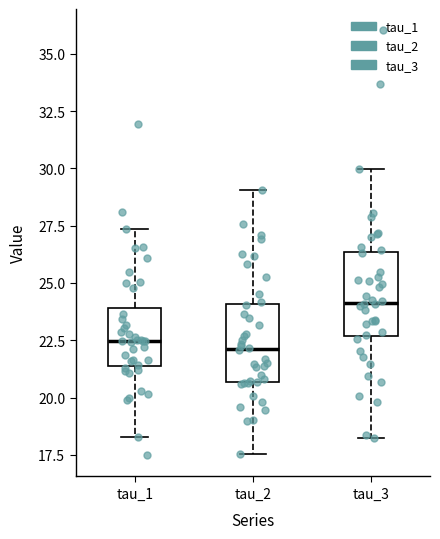

Reading left to right, read every box against the y-axis: the position of its median line, the range the box covers, and the ends of its whiskers. The values are not printed on the chart, so give them approximately, as read against the axis.

tau_1: median 22.5, box 21.5 to 24.0, whiskers 18.5 to 27.5
tau_2: median 22.0, box 20.5 to 24.0, whiskers 17.5 to 29.0
tau_3: median 24.0, box 22.5 to 26.5, whiskers 18.5 to 30.0